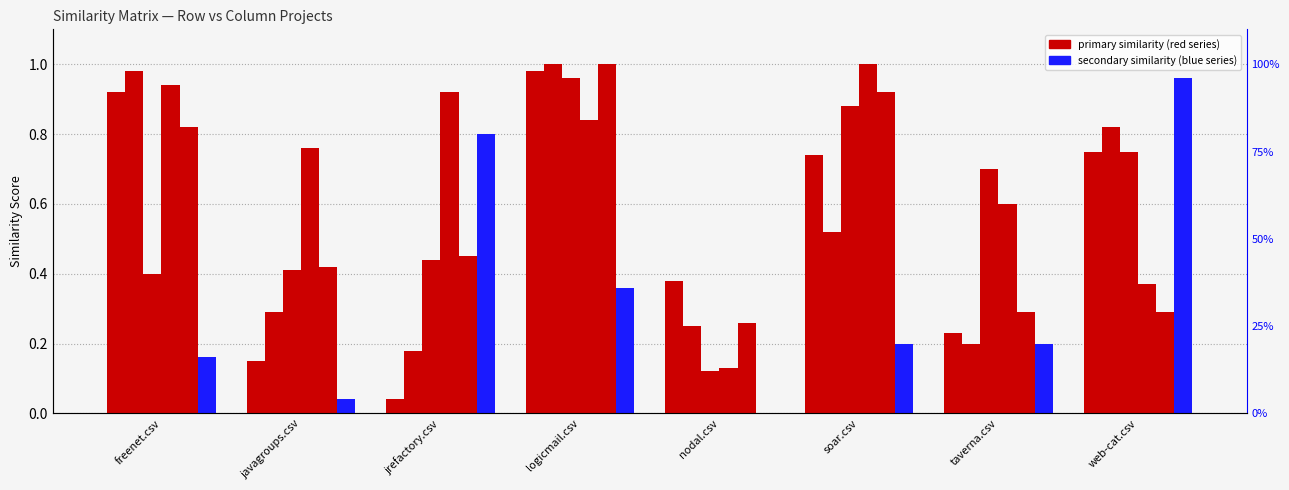

Between javagroups.csv and soar.csv, which series saw the biggest shift?

taverna.csv